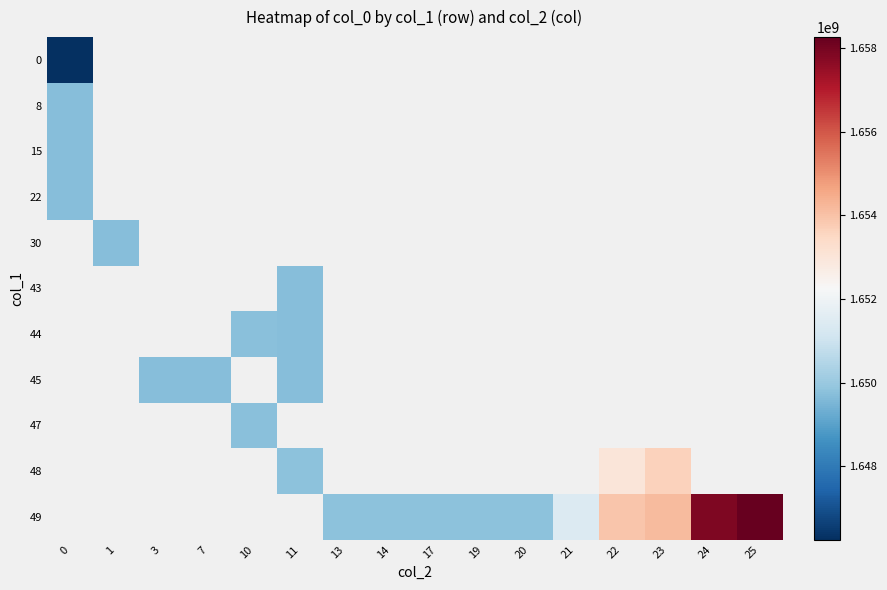

How many data points does each series have?

16